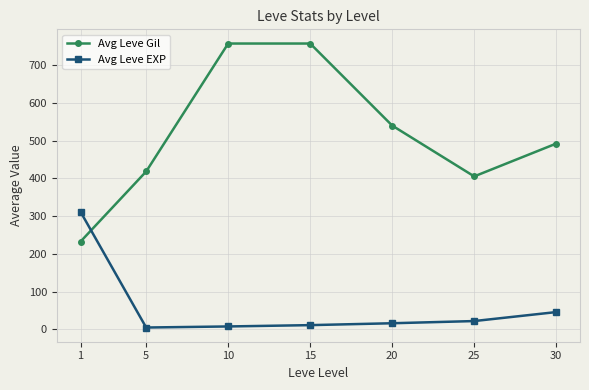

True or false: Avg Leve EXP and Avg Leve Gil cross at least once.

True